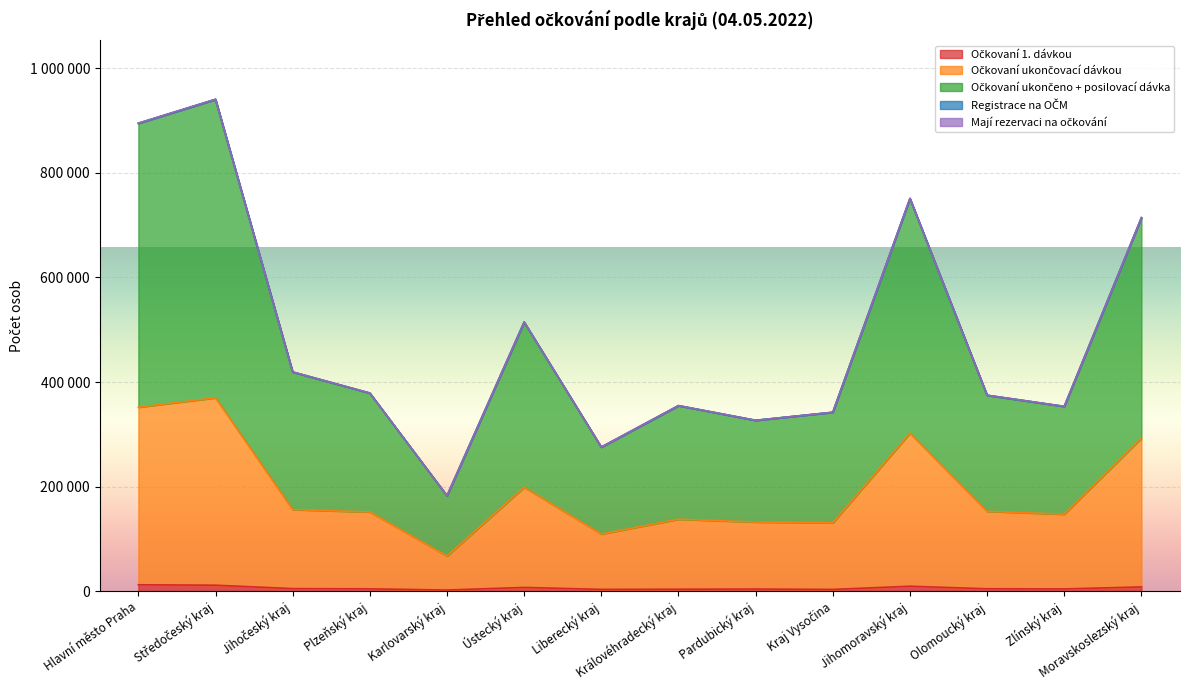

What is the minimum value for Očkovaní ukončovací dávkou?

67184